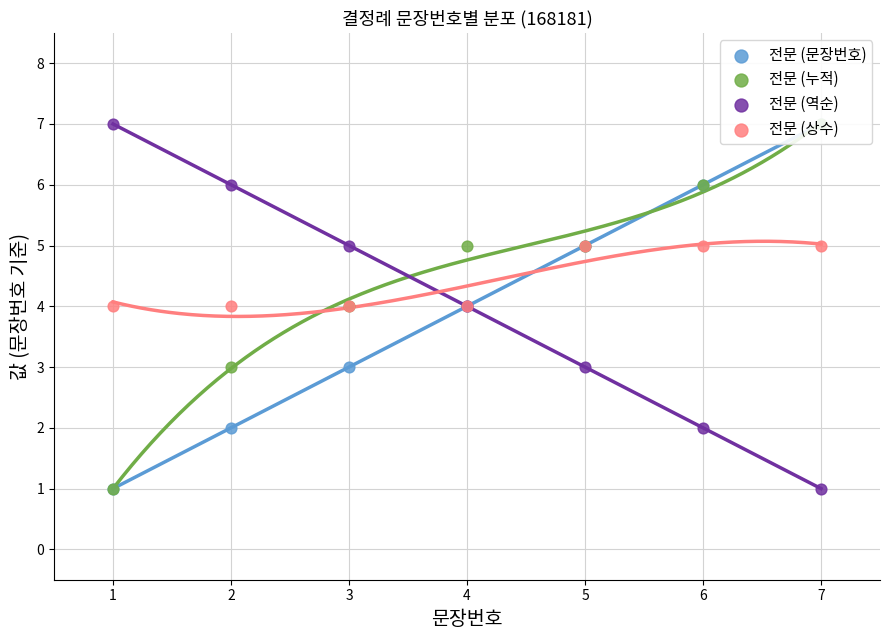

Which series contains the highest Y value?

전문 (문장번호)